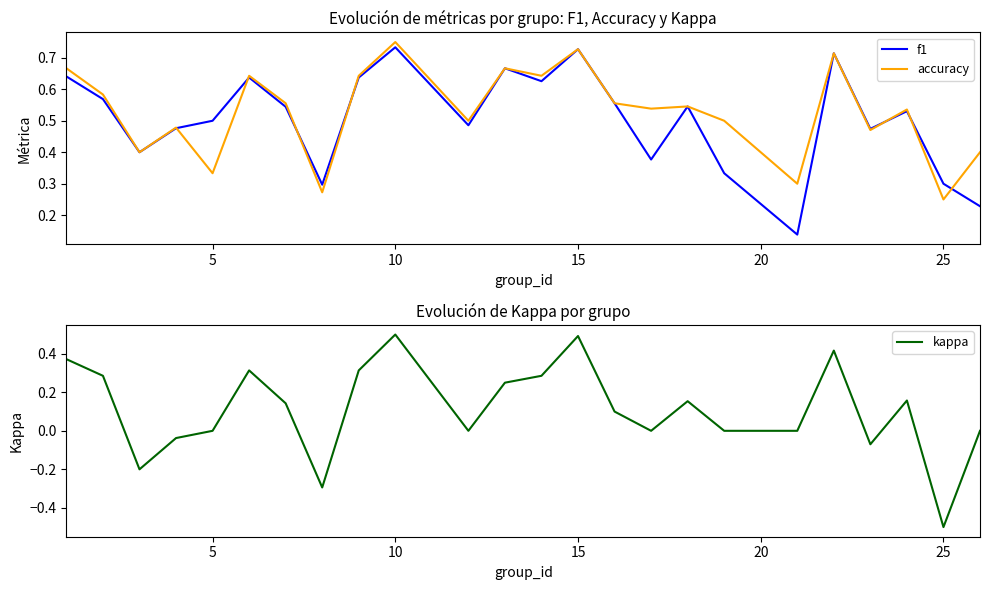

Count the number of data series in this chart.

3